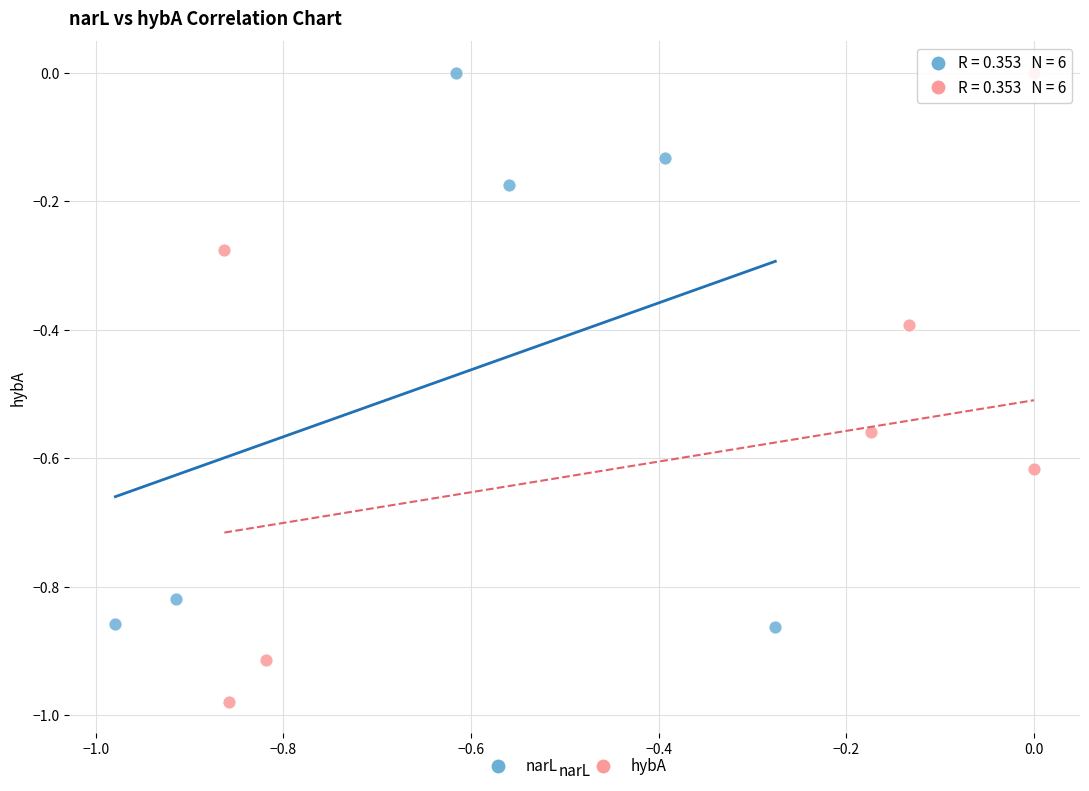

Which series reaches the minimum Y coordinate?

hybA